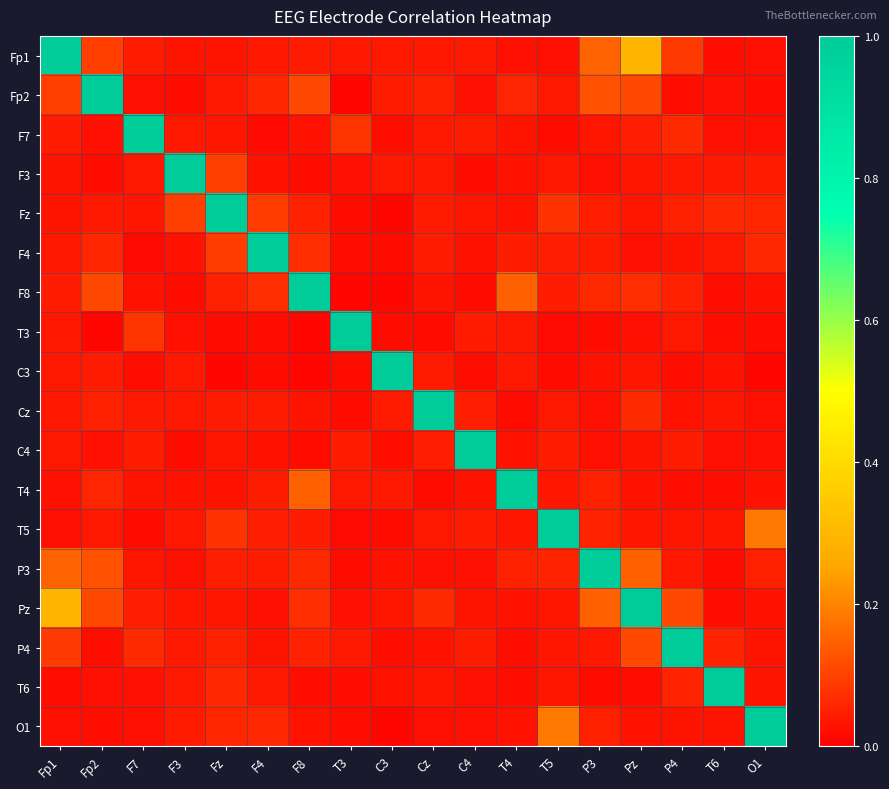

Reading right to left, list all the values displayed in this chart.

Fp1: O1=0.0	T6=0.0	P4=0.1	Pz=0.3	P3=0.1	T5=0.0	T4=0.0	C4=0.0	Cz=0.0	C3=0.0	T3=0.0	F8=0.0	F4=0.0	Fz=0.0	F3=0.0	F7=0.0	Fp2=0.1	Fp1=1.0
Fp2: O1=0.0	T6=0.0	P4=0.0	Pz=0.1	P3=0.1	T5=0.0	T4=0.1	C4=0.0	Cz=0.0	C3=0.0	T3=0.0	F8=0.1	F4=0.1	Fz=0.0	F3=0.0	F7=0.0	Fp2=1.0	Fp1=0.1
F7: O1=0.0	T6=0.0	P4=0.1	Pz=0.0	P3=0.0	T5=0.0	T4=0.0	C4=0.0	Cz=0.0	C3=0.0	T3=0.1	F8=0.0	F4=0.0	Fz=0.0	F3=0.0	F7=1.0	Fp2=0.0	Fp1=0.0
F3: O1=0.0	T6=0.0	P4=0.0	Pz=0.0	P3=0.0	T5=0.0	T4=0.0	C4=0.0	Cz=0.0	C3=0.0	T3=0.0	F8=0.0	F4=0.0	Fz=0.1	F3=1.0	F7=0.0	Fp2=0.0	Fp1=0.0
Fz: O1=0.1	T6=0.1	P4=0.0	Pz=0.0	P3=0.0	T5=0.1	T4=0.0	C4=0.0	Cz=0.0	C3=0.0	T3=0.0	F8=0.1	F4=0.1	Fz=1.0	F3=0.1	F7=0.0	Fp2=0.0	Fp1=0.0
F4: O1=0.1	T6=0.0	P4=0.0	Pz=0.0	P3=0.0	T5=0.0	T4=0.0	C4=0.0	Cz=0.0	C3=0.0	T3=0.0	F8=0.1	F4=1.0	Fz=0.1	F3=0.0	F7=0.0	Fp2=0.1	Fp1=0.0
F8: O1=0.0	T6=0.0	P4=0.1	Pz=0.1	P3=0.1	T5=0.0	T4=0.1	C4=0.0	Cz=0.0	C3=0.0	T3=0.0	F8=1.0	F4=0.1	Fz=0.1	F3=0.0	F7=0.0	Fp2=0.1	Fp1=0.0
T3: O1=0.0	T6=0.0	P4=0.0	Pz=0.0	P3=0.0	T5=0.0	T4=0.0	C4=0.0	Cz=0.0	C3=0.0	T3=1.0	F8=0.0	F4=0.0	Fz=0.0	F3=0.0	F7=0.1	Fp2=0.0	Fp1=0.0
C3: O1=0.0	T6=0.0	P4=0.0	Pz=0.0	P3=0.0	T5=0.0	T4=0.0	C4=0.0	Cz=0.0	C3=1.0	T3=0.0	F8=0.0	F4=0.0	Fz=0.0	F3=0.0	F7=0.0	Fp2=0.0	Fp1=0.0
Cz: O1=0.0	T6=0.0	P4=0.0	Pz=0.1	P3=0.0	T5=0.0	T4=0.0	C4=0.0	Cz=1.0	C3=0.0	T3=0.0	F8=0.0	F4=0.0	Fz=0.0	F3=0.0	F7=0.0	Fp2=0.0	Fp1=0.0
C4: O1=0.0	T6=0.0	P4=0.0	Pz=0.0	P3=0.0	T5=0.0	T4=0.0	C4=1.0	Cz=0.0	C3=0.0	T3=0.0	F8=0.0	F4=0.0	Fz=0.0	F3=0.0	F7=0.0	Fp2=0.0	Fp1=0.0
T4: O1=0.0	T6=0.0	P4=0.0	Pz=0.0	P3=0.1	T5=0.0	T4=1.0	C4=0.0	Cz=0.0	C3=0.0	T3=0.0	F8=0.1	F4=0.0	Fz=0.0	F3=0.0	F7=0.0	Fp2=0.1	Fp1=0.0
T5: O1=0.2	T6=0.0	P4=0.0	Pz=0.0	P3=0.1	T5=1.0	T4=0.0	C4=0.0	Cz=0.0	C3=0.0	T3=0.0	F8=0.0	F4=0.0	Fz=0.1	F3=0.0	F7=0.0	Fp2=0.0	Fp1=0.0
P3: O1=0.0	T6=0.0	P4=0.0	Pz=0.1	P3=1.0	T5=0.1	T4=0.1	C4=0.0	Cz=0.0	C3=0.0	T3=0.0	F8=0.1	F4=0.0	Fz=0.0	F3=0.0	F7=0.0	Fp2=0.1	Fp1=0.1
Pz: O1=0.0	T6=0.0	P4=0.1	Pz=1.0	P3=0.1	T5=0.0	T4=0.0	C4=0.0	Cz=0.1	C3=0.0	T3=0.0	F8=0.1	F4=0.0	Fz=0.0	F3=0.0	F7=0.0	Fp2=0.1	Fp1=0.3
P4: O1=0.0	T6=0.1	P4=1.0	Pz=0.1	P3=0.0	T5=0.0	T4=0.0	C4=0.0	Cz=0.0	C3=0.0	T3=0.0	F8=0.1	F4=0.0	Fz=0.0	F3=0.0	F7=0.1	Fp2=0.0	Fp1=0.1
T6: O1=0.0	T6=1.0	P4=0.1	Pz=0.0	P3=0.0	T5=0.0	T4=0.0	C4=0.0	Cz=0.0	C3=0.0	T3=0.0	F8=0.0	F4=0.0	Fz=0.1	F3=0.0	F7=0.0	Fp2=0.0	Fp1=0.0
O1: O1=1.0	T6=0.0	P4=0.0	Pz=0.0	P3=0.0	T5=0.2	T4=0.0	C4=0.0	Cz=0.0	C3=0.0	T3=0.0	F8=0.0	F4=0.1	Fz=0.1	F3=0.0	F7=0.0	Fp2=0.0	Fp1=0.0